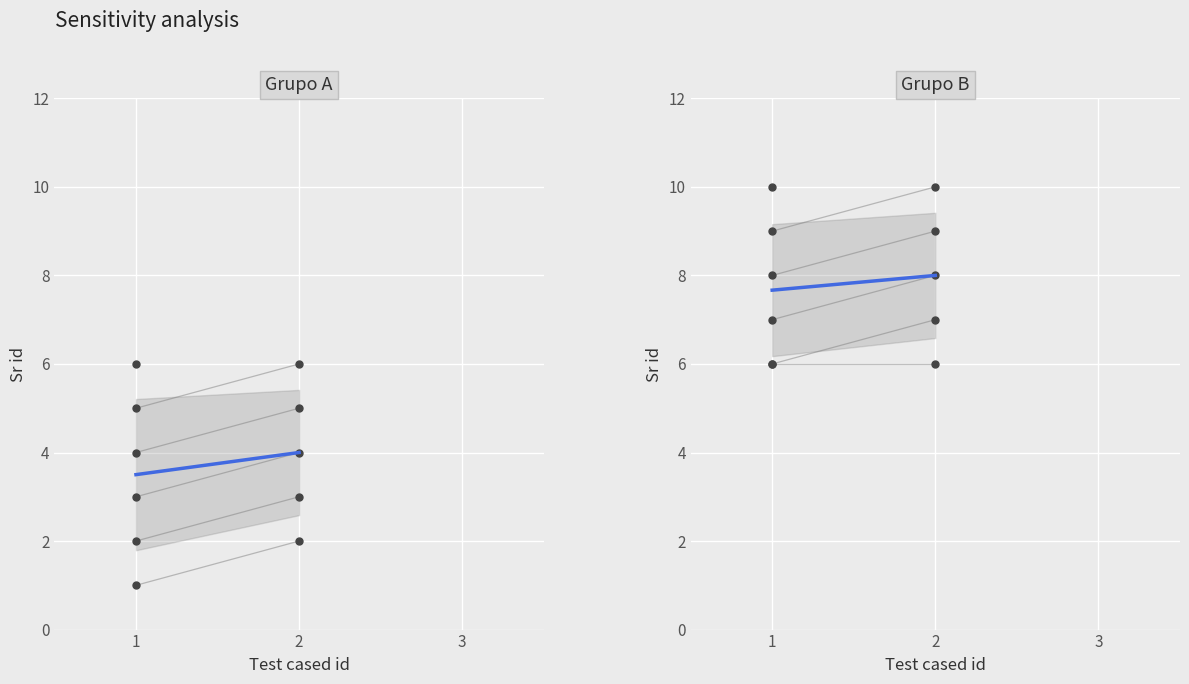

What is the change in value from 1 to 2?

+0.3